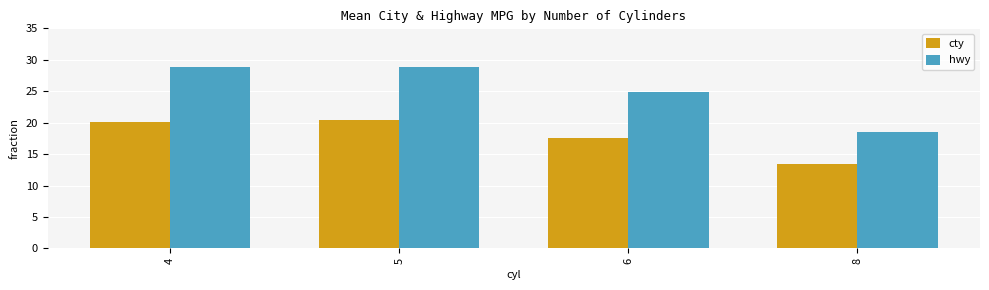

What is the difference between the hwy values at 6 and 5?

4.0